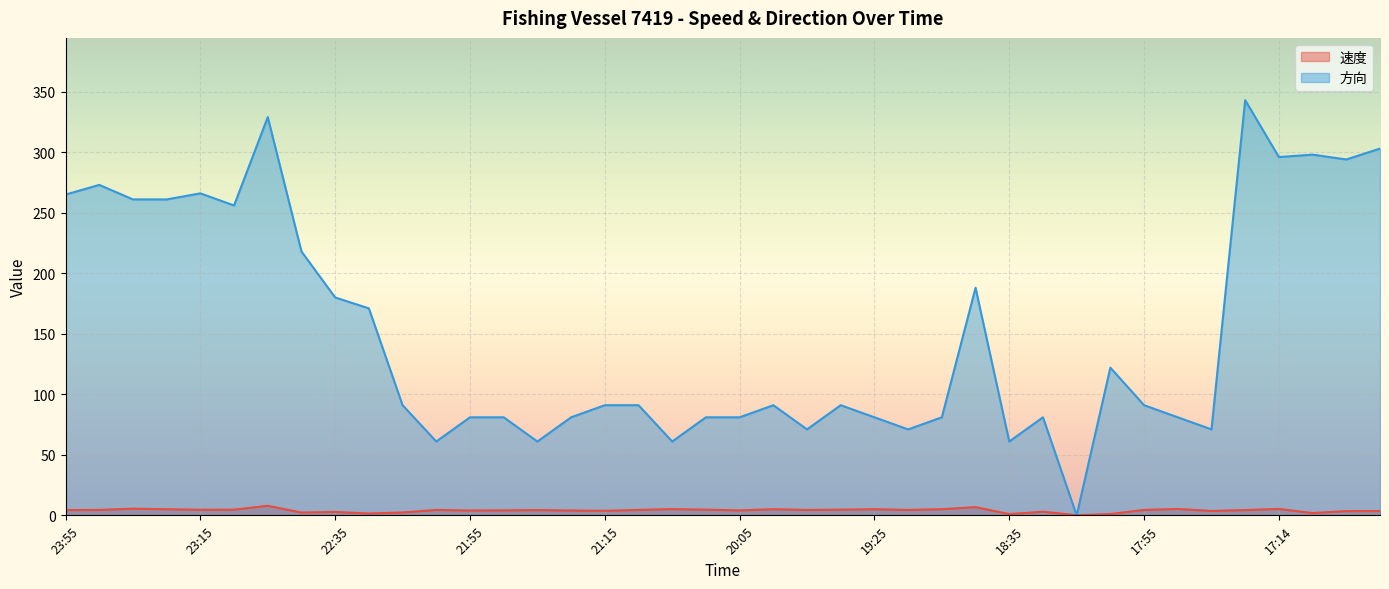

What position from the left is 19:45?

23